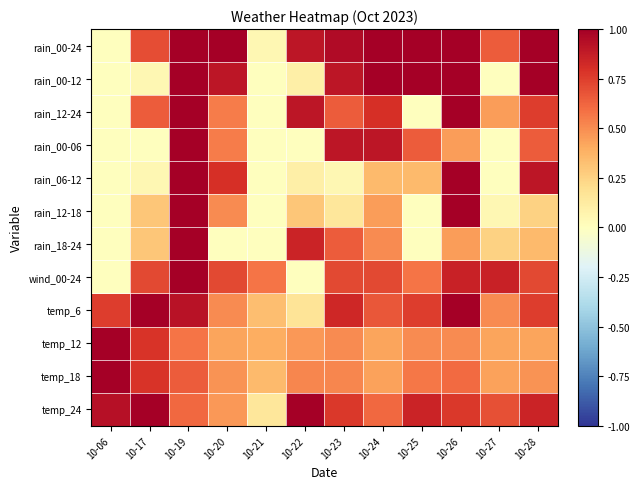

Rank the series at 10-17 from highest to lowest value.

temp_6, temp_24, temp_12, temp_18, wind_00-24, rain_00-24, rain_12-24, rain_12-18, rain_18-24, rain_00-12, rain_06-12, rain_00-06